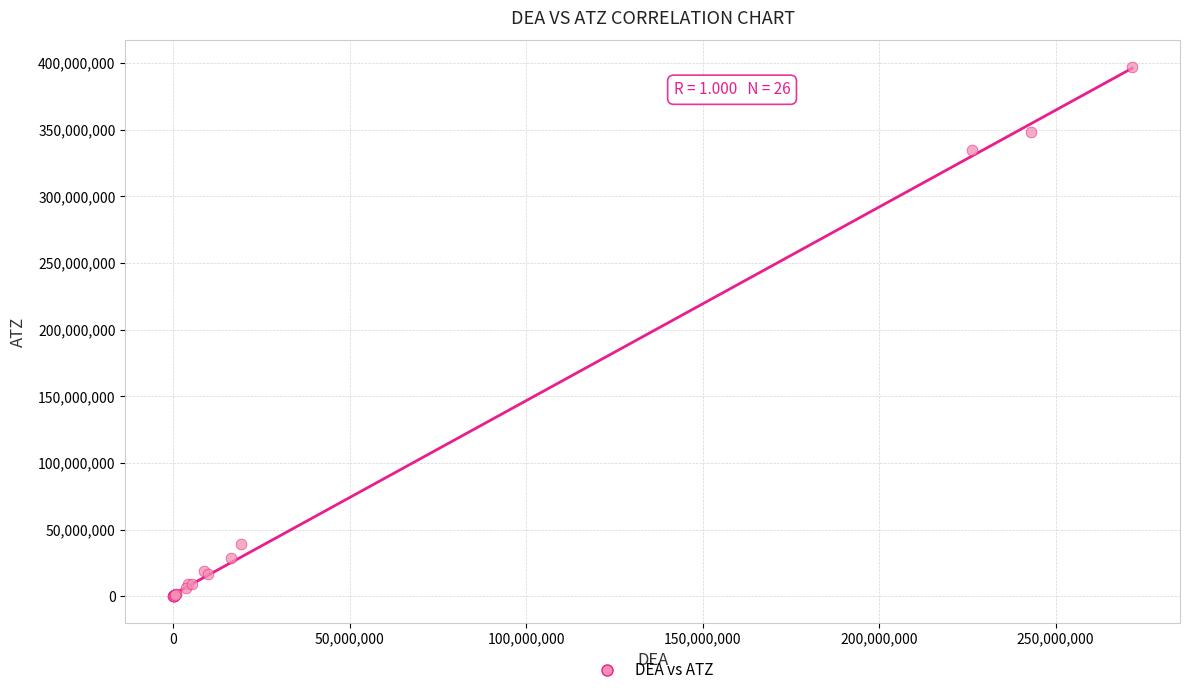

What Y value in the scatter plot is closest to 198467261?

334470134.6